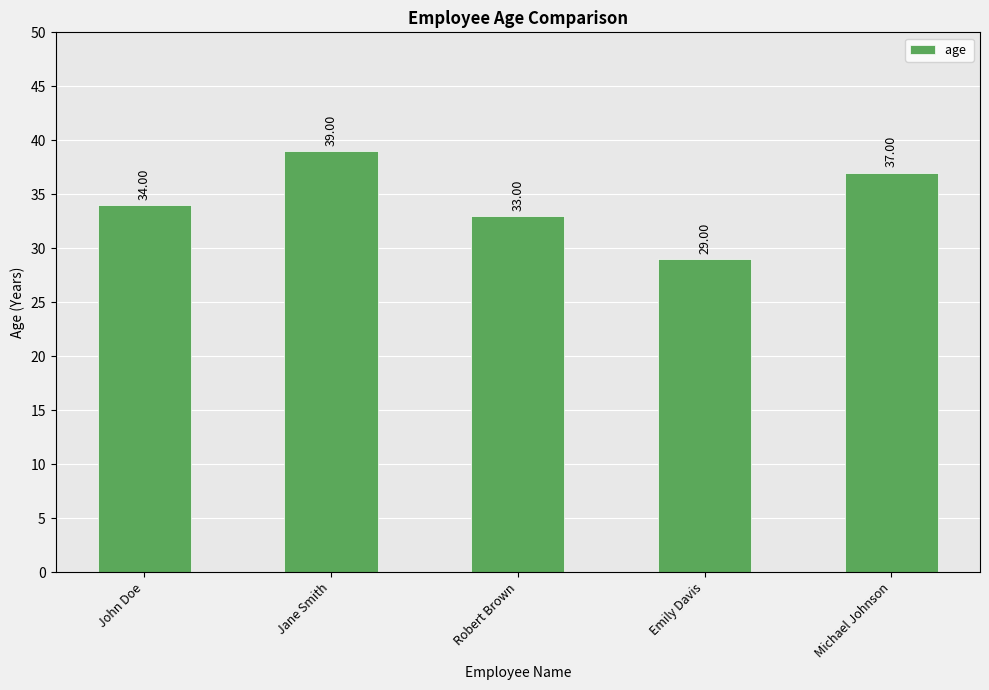

Reading left to right, what are all the values shown in this chart?

34	39	33	29	37